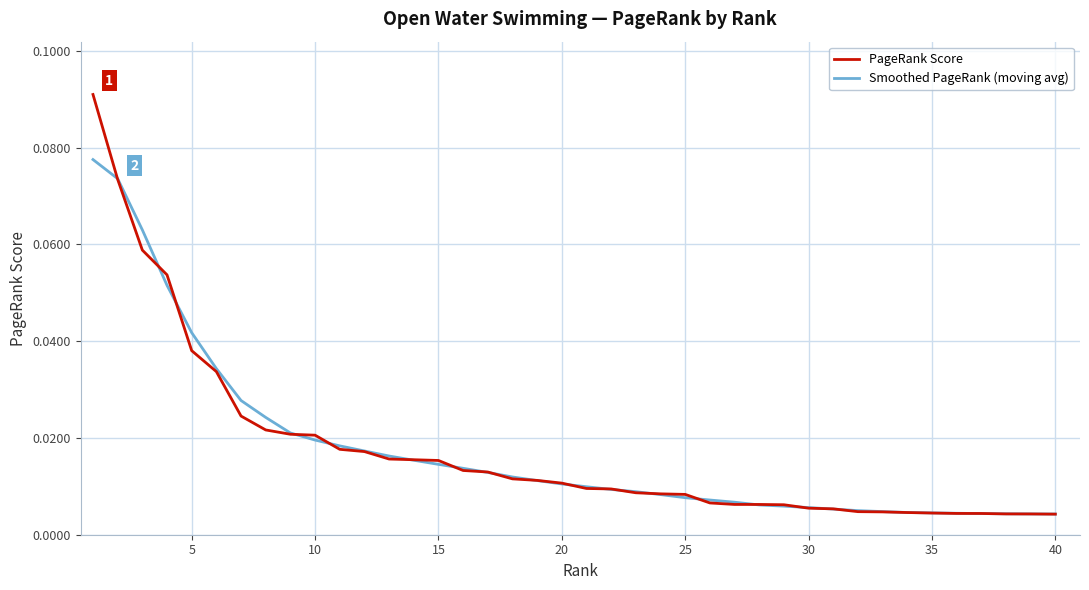

Which series has the widest spread of values?

PageRank Score